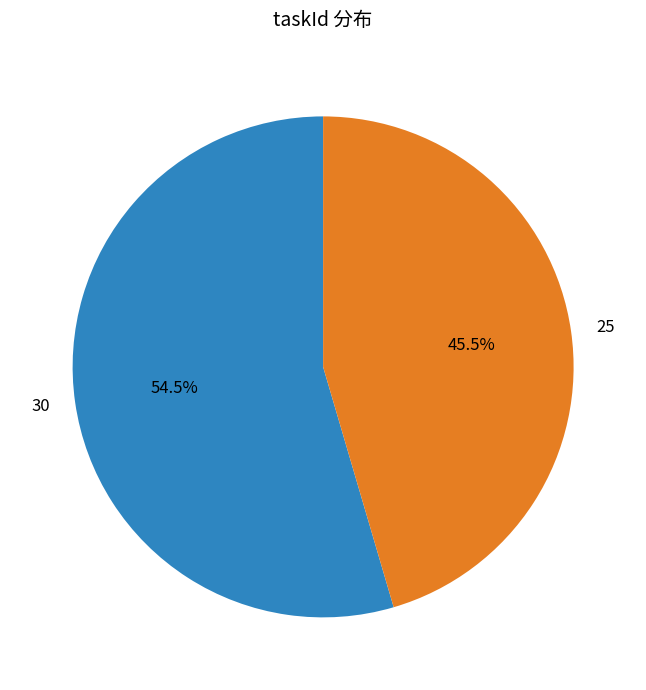

Between 25 and 30, which is larger?

30